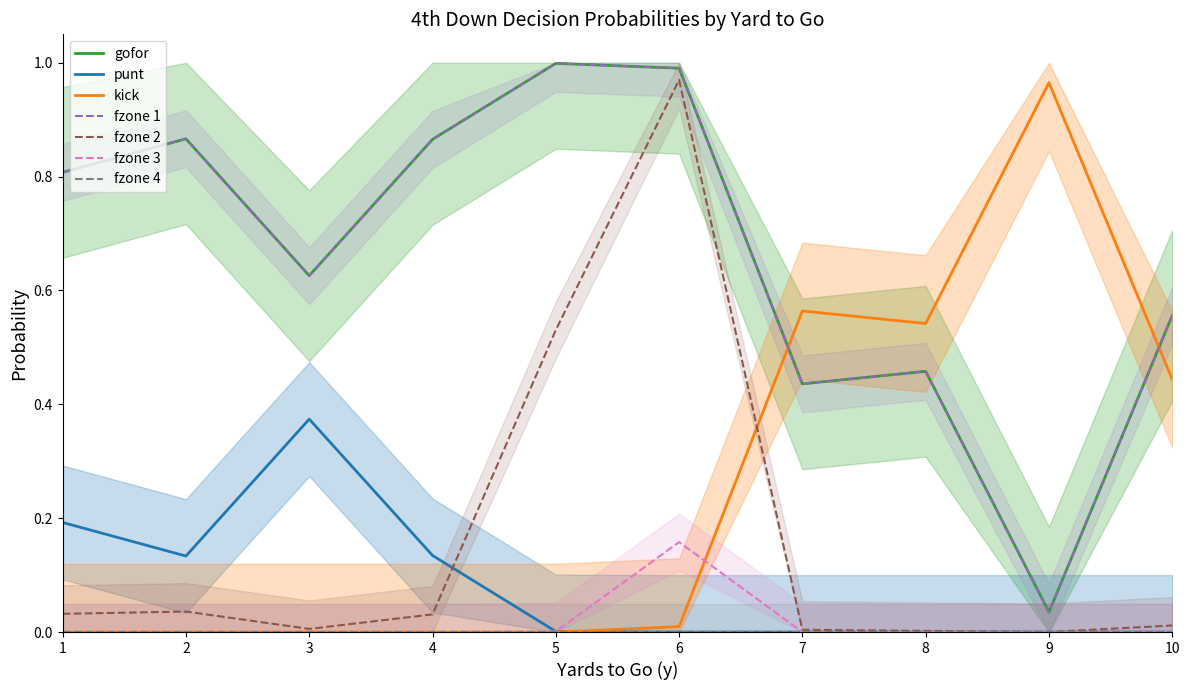

Is this an area chart (filled region under the line)?

No